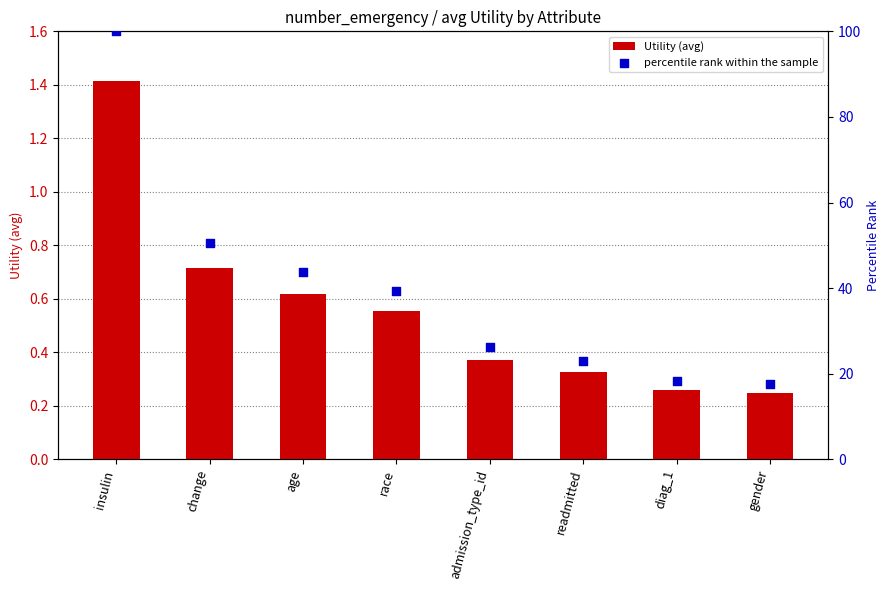

At which category is the sum across all series the highest?

insulin